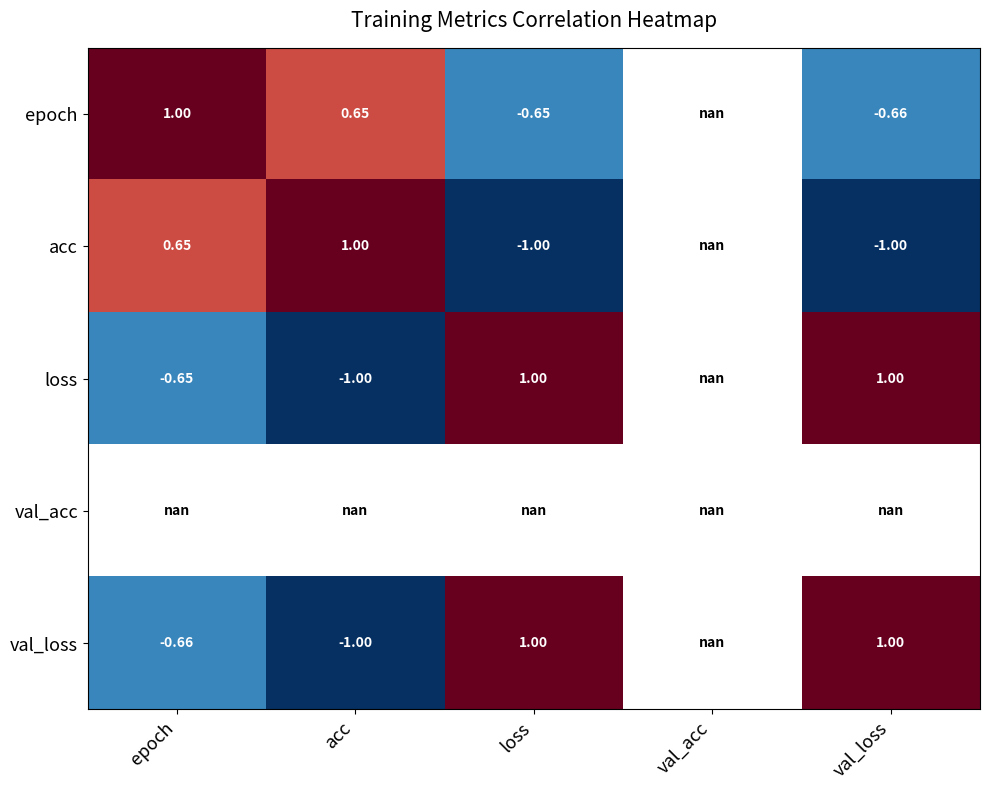

Which has a higher value, val_loss or val_acc?

val_acc